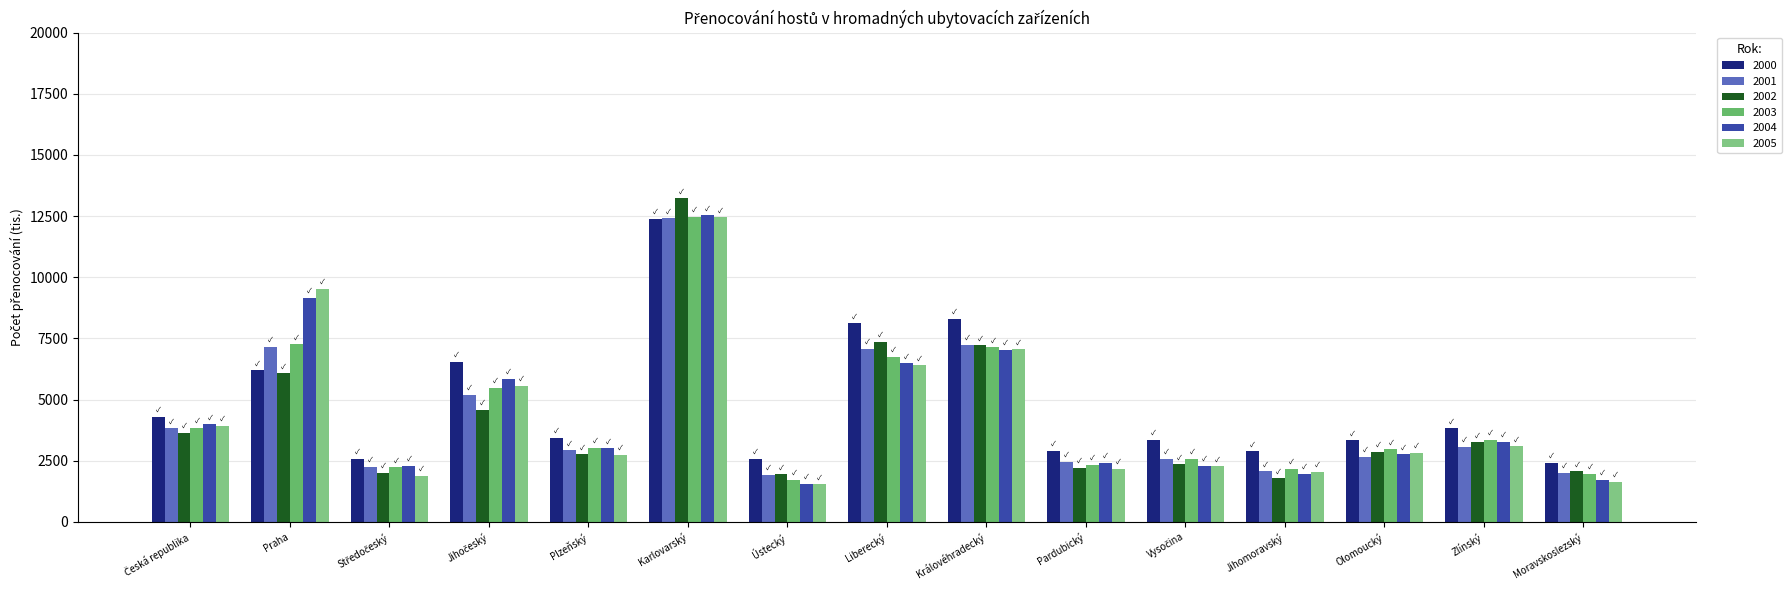

Read the 2001 value at Vysočina.

2592.0